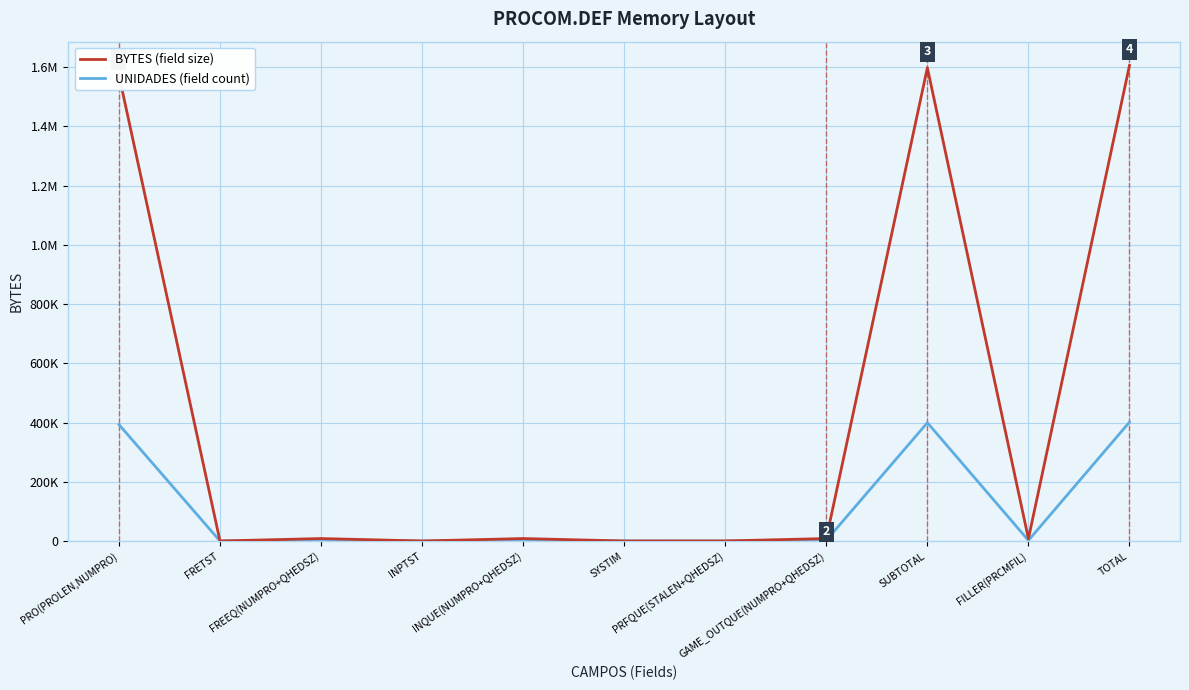

What is the greatest value displayed?

1605632